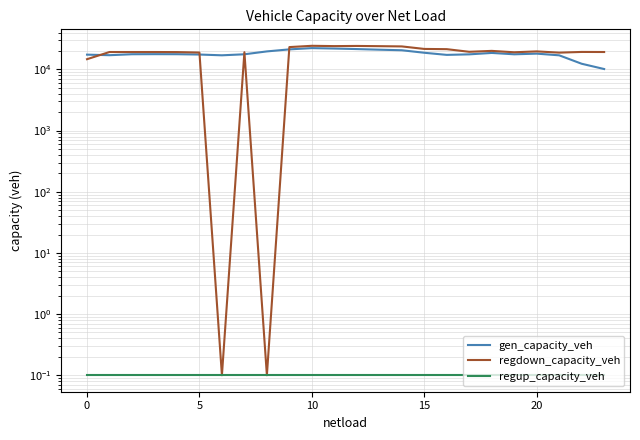

Reading right to left, transcribe all the data shown in this chart.

gen_capacity_veh: 10153.1	12382.0	17010.4	18112.8	17671.0	18605.5	17637.3	17290.2	18728.2	20584.5	21019.8	21519.7	21950.3	22302.8	21274.6	19707.8	17680.8	17017.7	17515.9	17730.3	17762.6	17714.5	17087.7	17447.2
regdown_capacity_veh: 19263.0	19314.7	18813.9	19723.2	19072.7	20103.7	19421.1	21443.9	21631.3	23781.5	24003.9	24205.3	24062.6	24334.0	23188.3	0.1	19131.5	0.1	18885.3	19204.2	19263.0	19263.0	19263.0	14702.3
regup_capacity_veh: 0.1	0.1	0.1	0.1	0.1	0.1	0.1	0.1	0.1	0.1	0.1	0.1	0.1	0.1	0.1	0.1	0.1	0.1	0.1	0.1	0.1	0.1	0.1	0.1